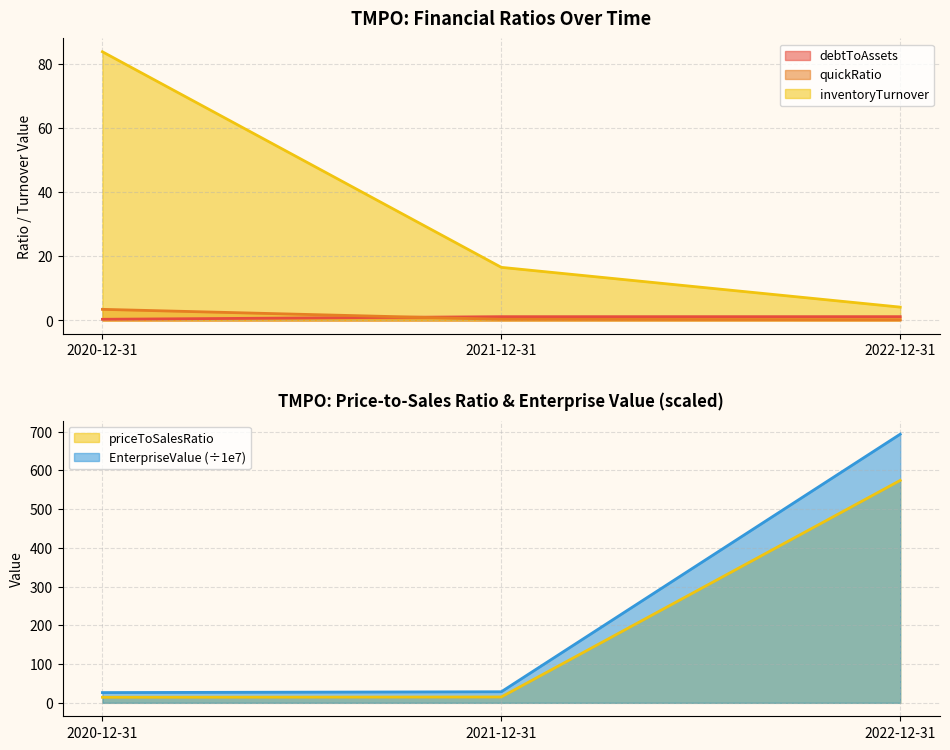

What is the difference between the highest and lowest values at 2022-12-31?

693.3